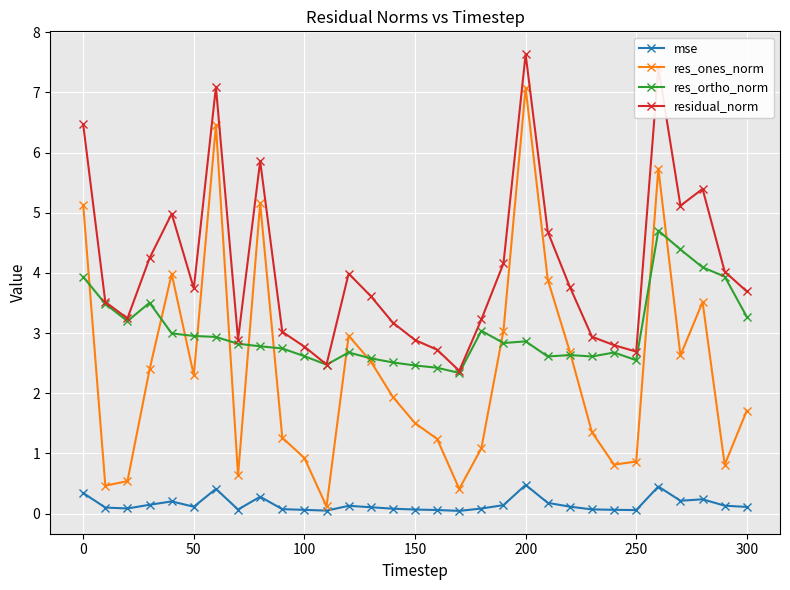

Rank the series by their average value, from lowest to highest.

mse, res_ones_norm, res_ortho_norm, residual_norm